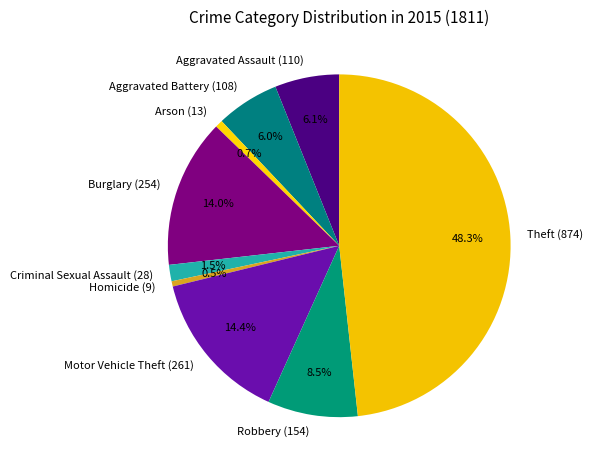

How many slices are in this pie chart?

9